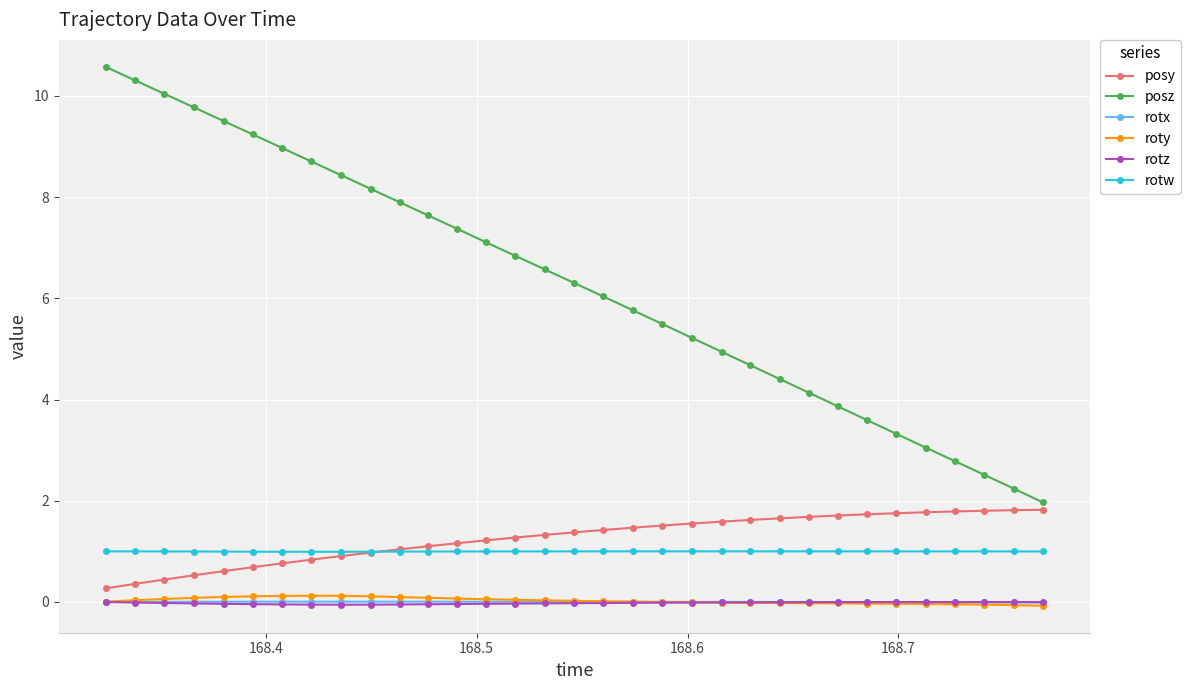

What is the value of the rotw point at the 33rd from the left?

1.0